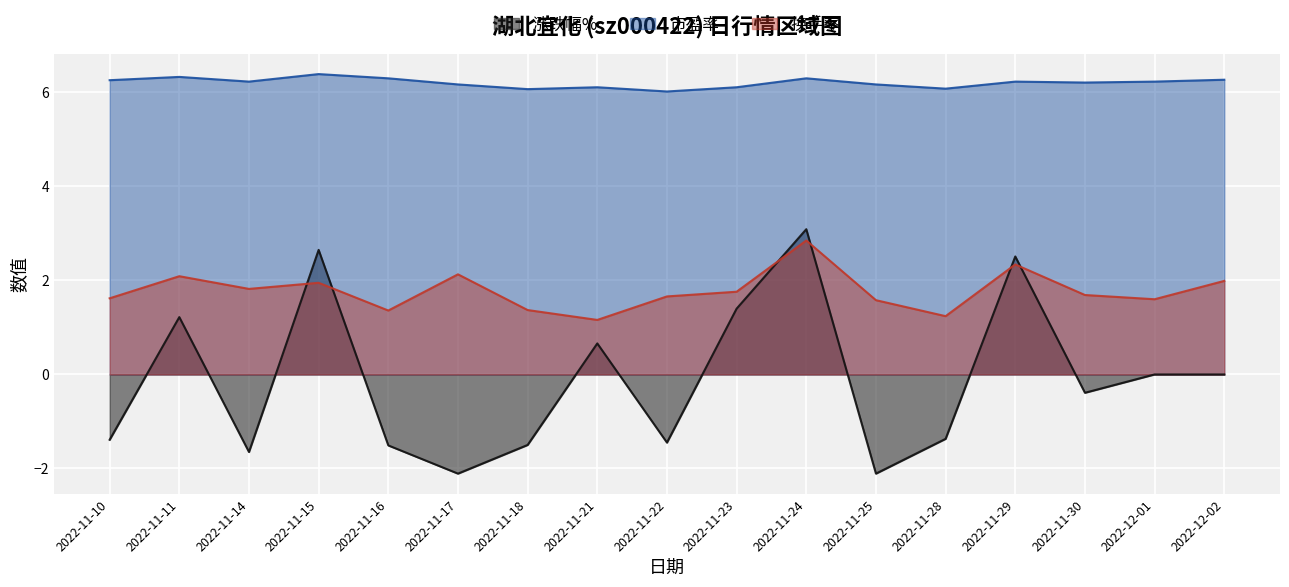

At which label is 涨跌幅% closest to 0?

2022-12-01